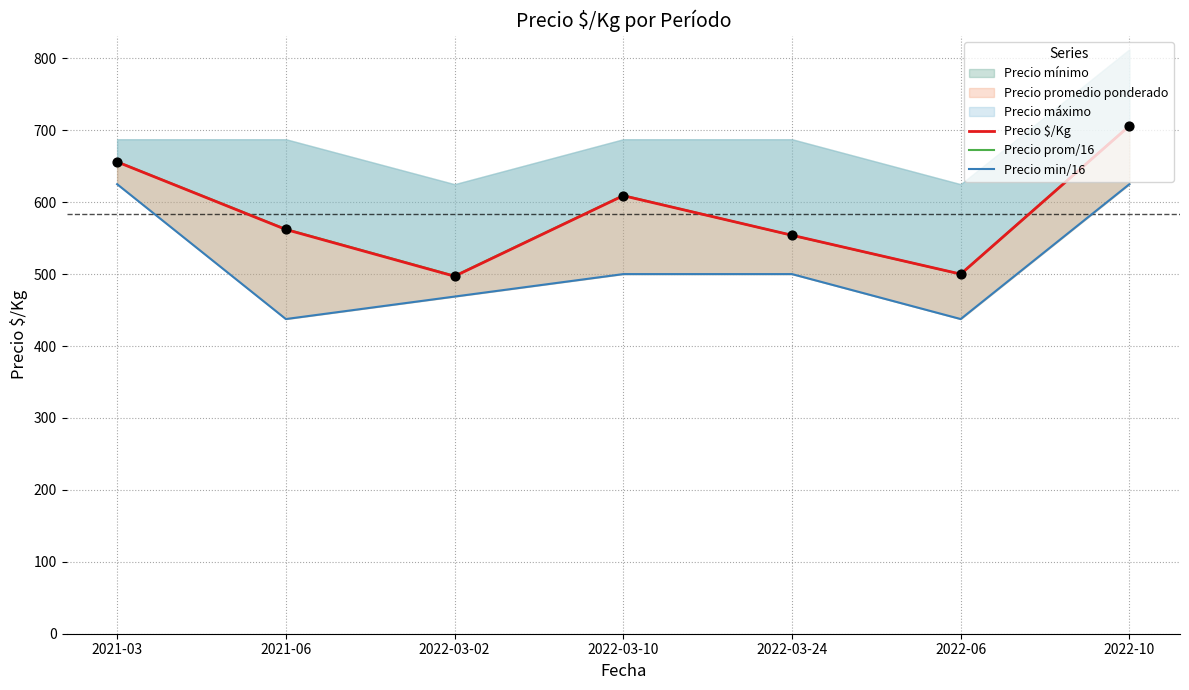

Which series reaches the maximum Y coordinate?

Precio prom/16